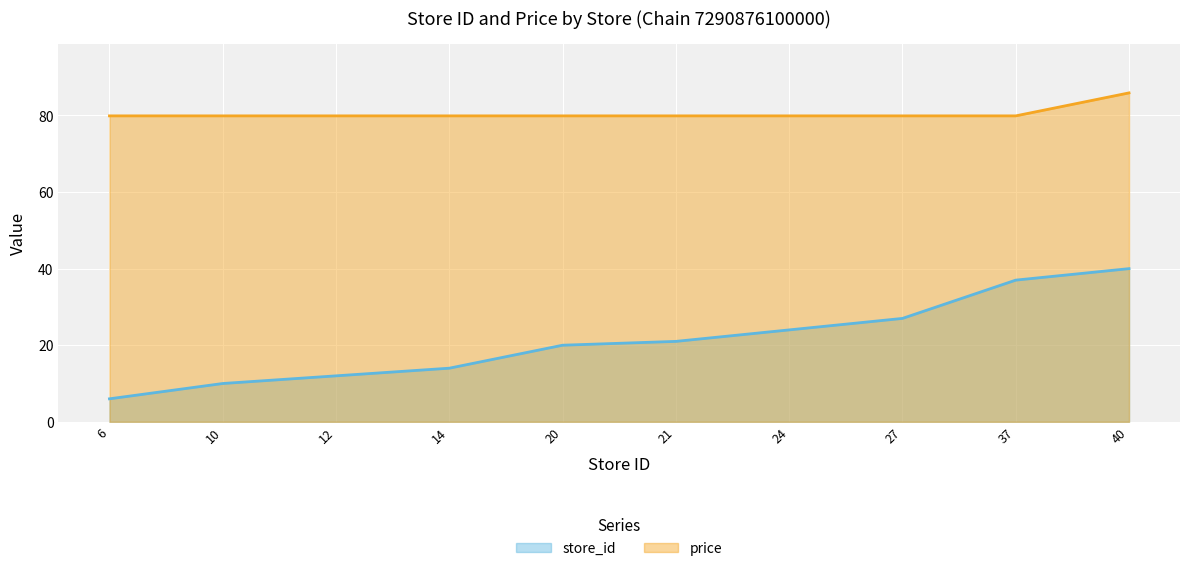

The store_id series shows 30.6 at 20. True or false?

False